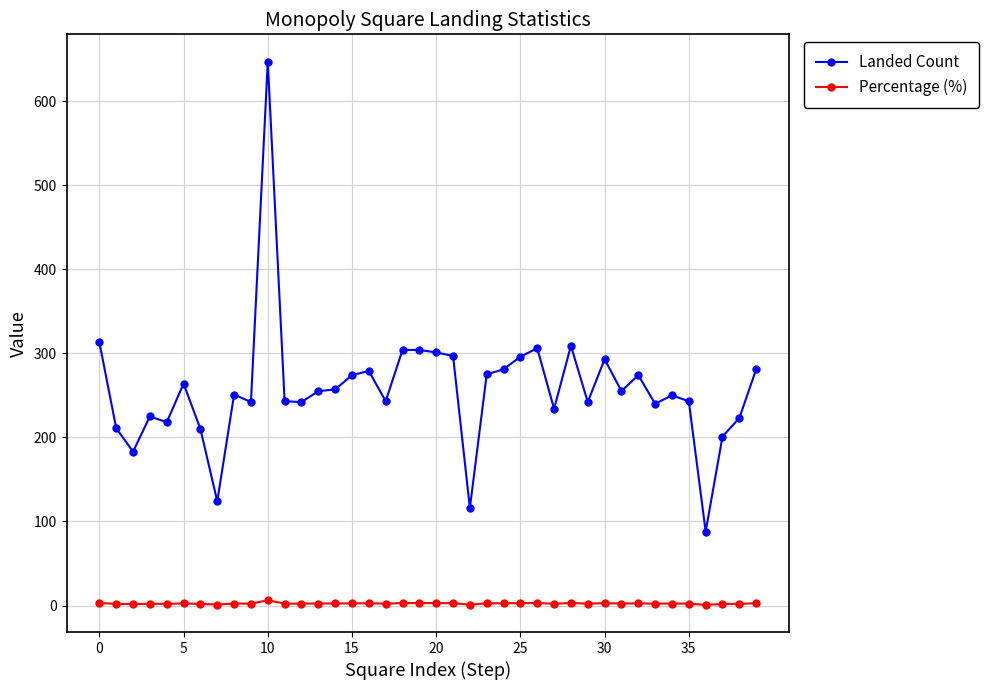

What is the sum of all Percentage (%) values?

100.0